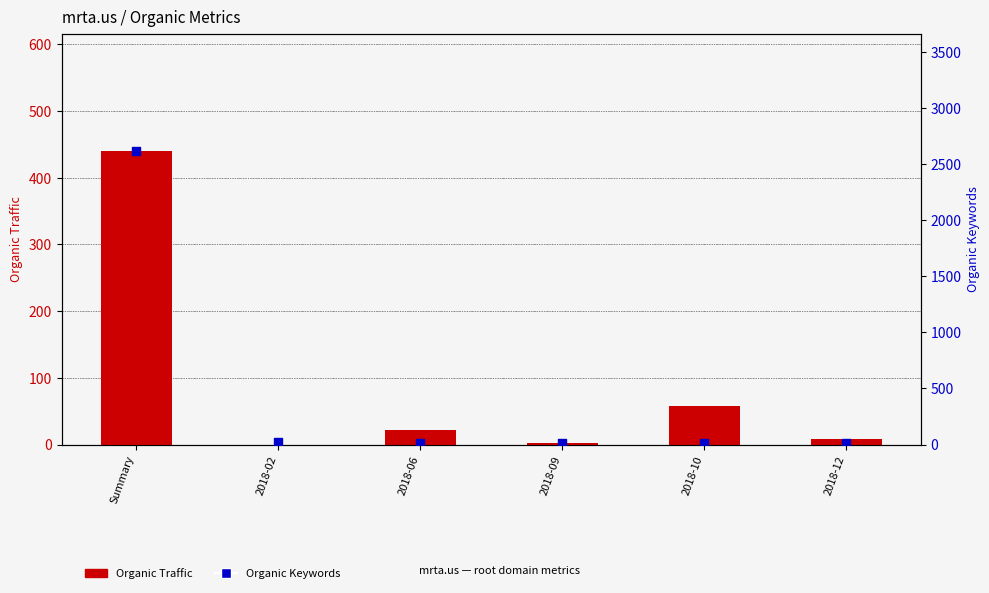

Which series has the largest total across all categories?

Organic Keywords